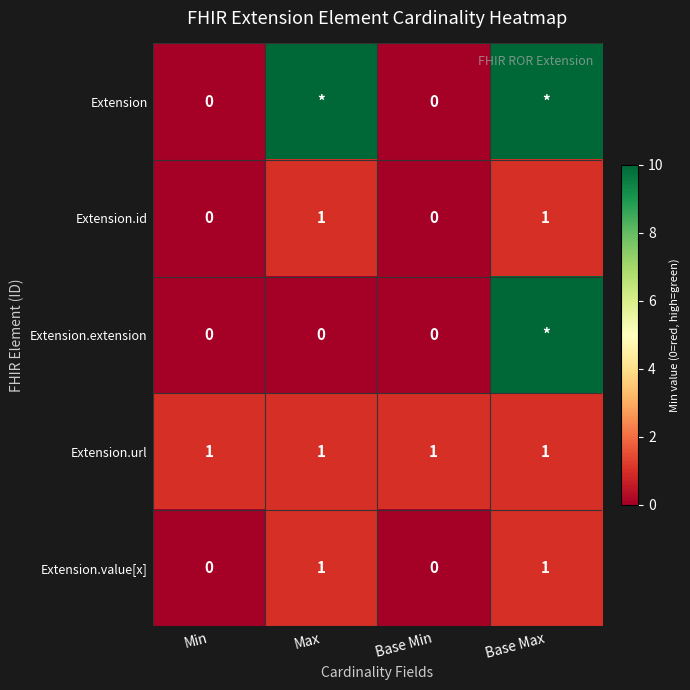

What is the spread (max minus min) of values at Base Max?

998